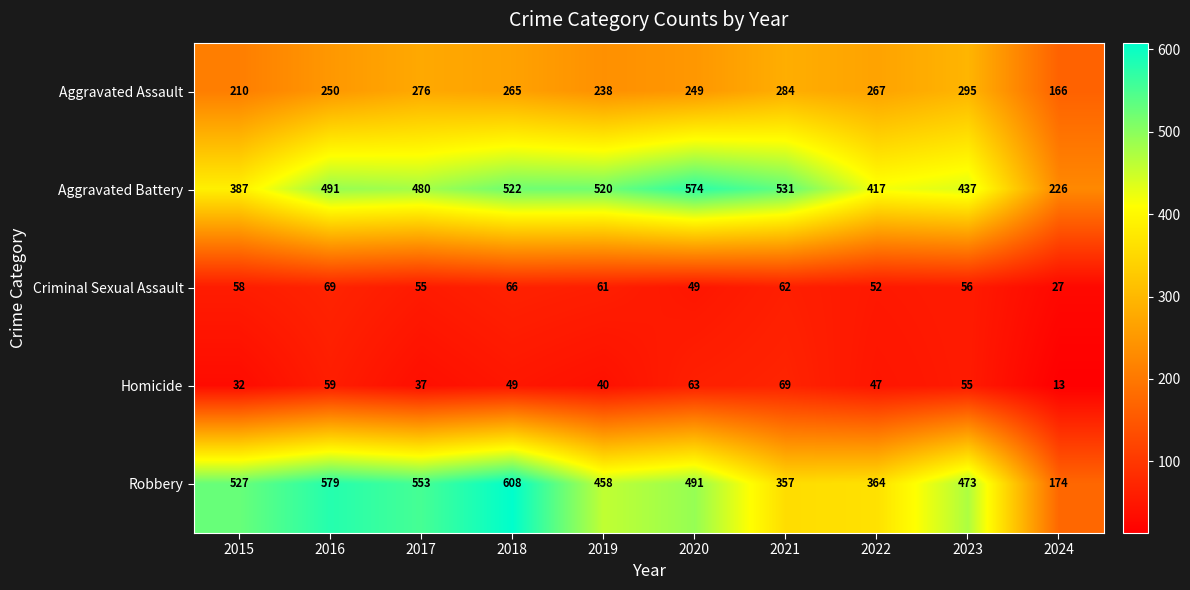

What is the difference between the maximum and minimum values in the Aggravated Battery series?

348